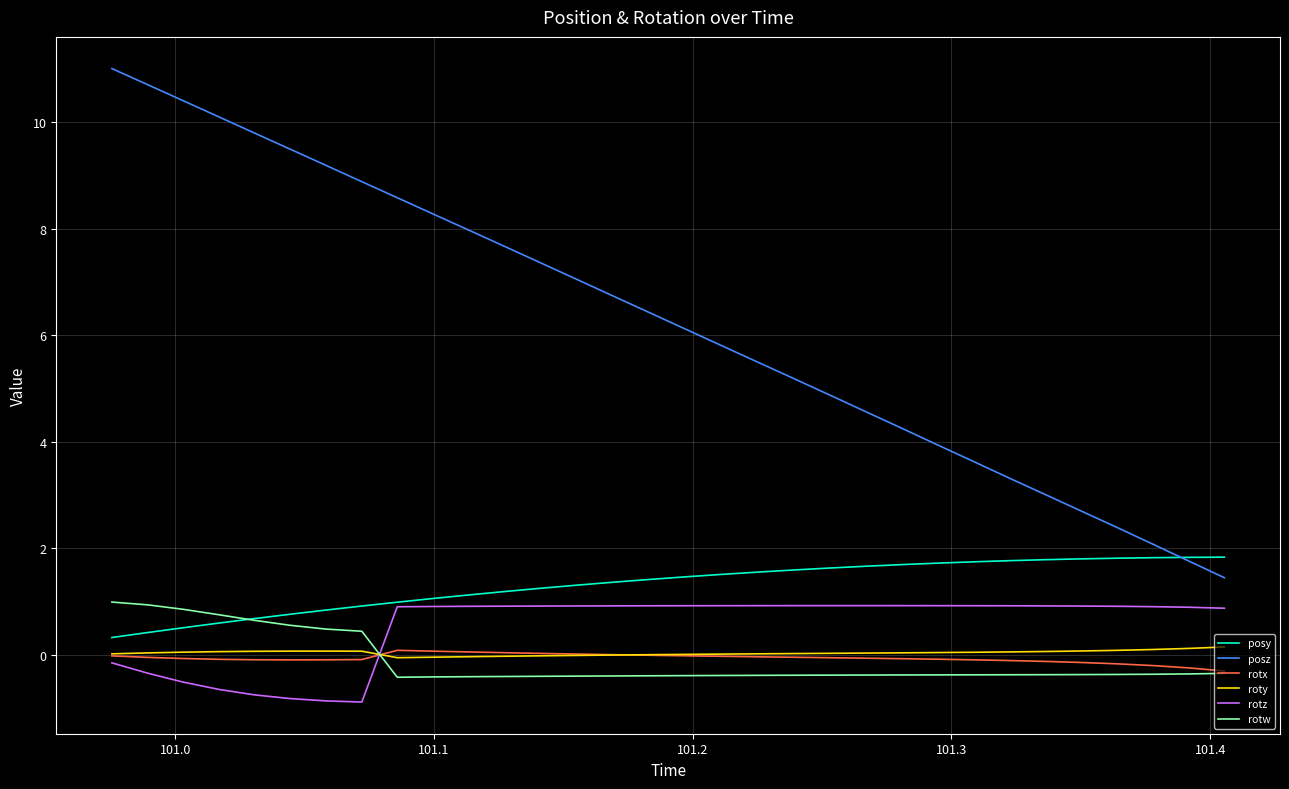

What is the greatest value displayed?

11.0